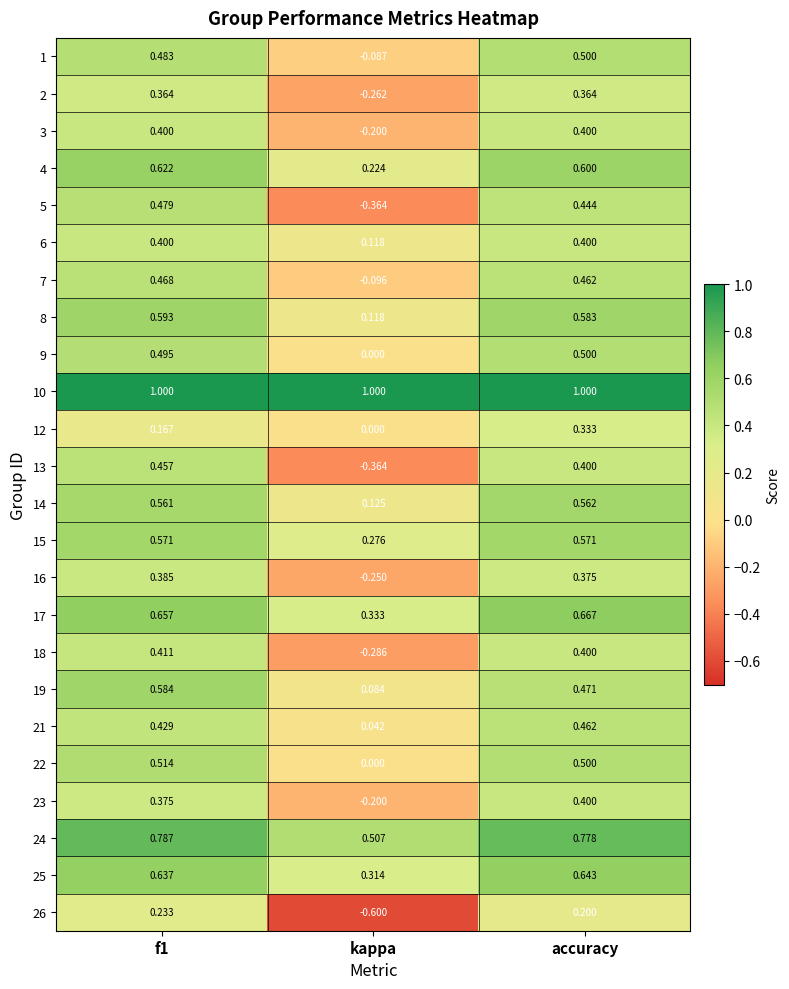

Which label corresponds to the smallest value in the chart?

kappa